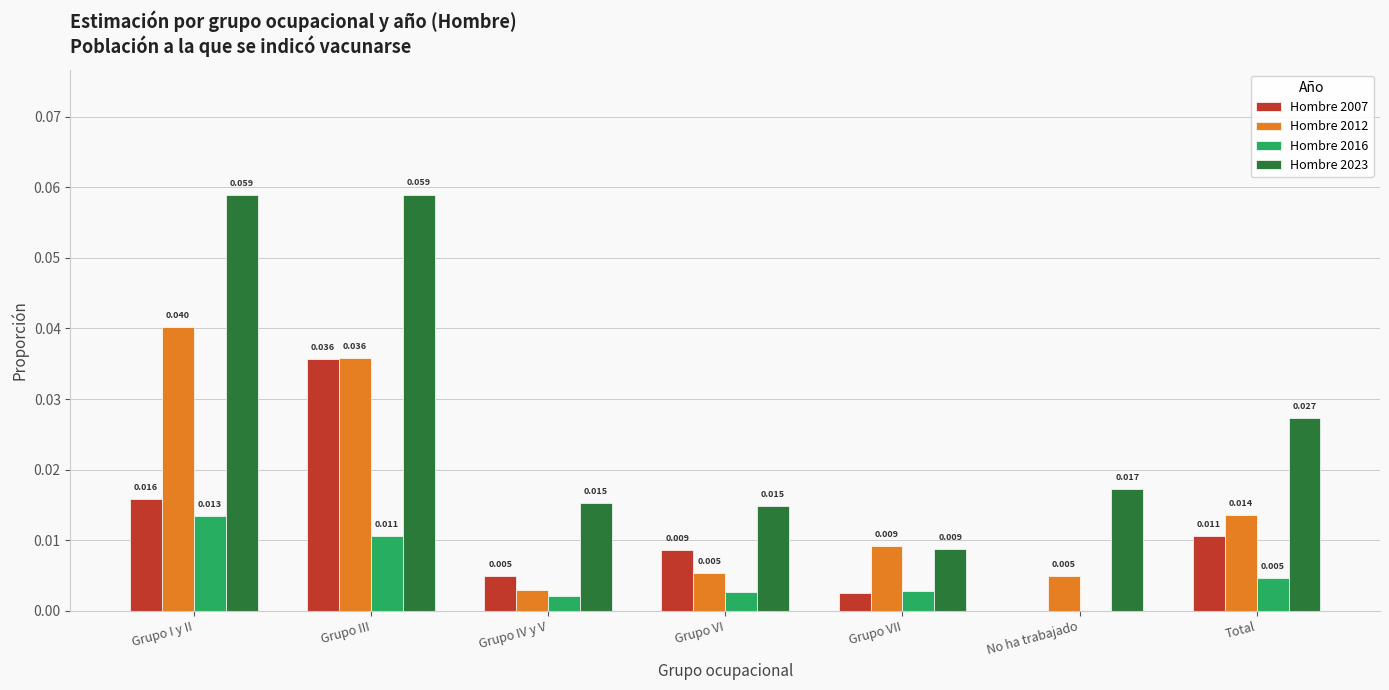

At which label is Hombre 2012 closest to 0?

Grupo IV y V